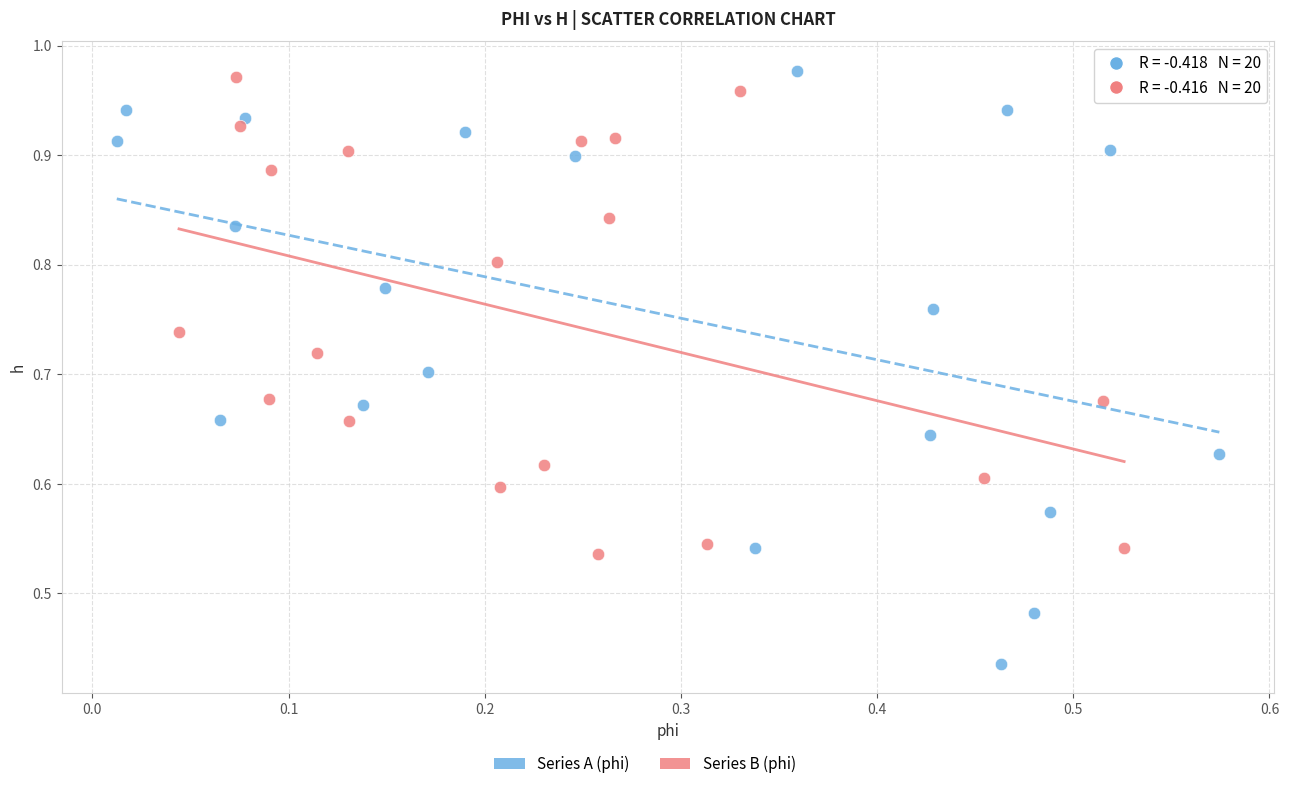

Which series contains the lowest Y value?

Series A (phi)